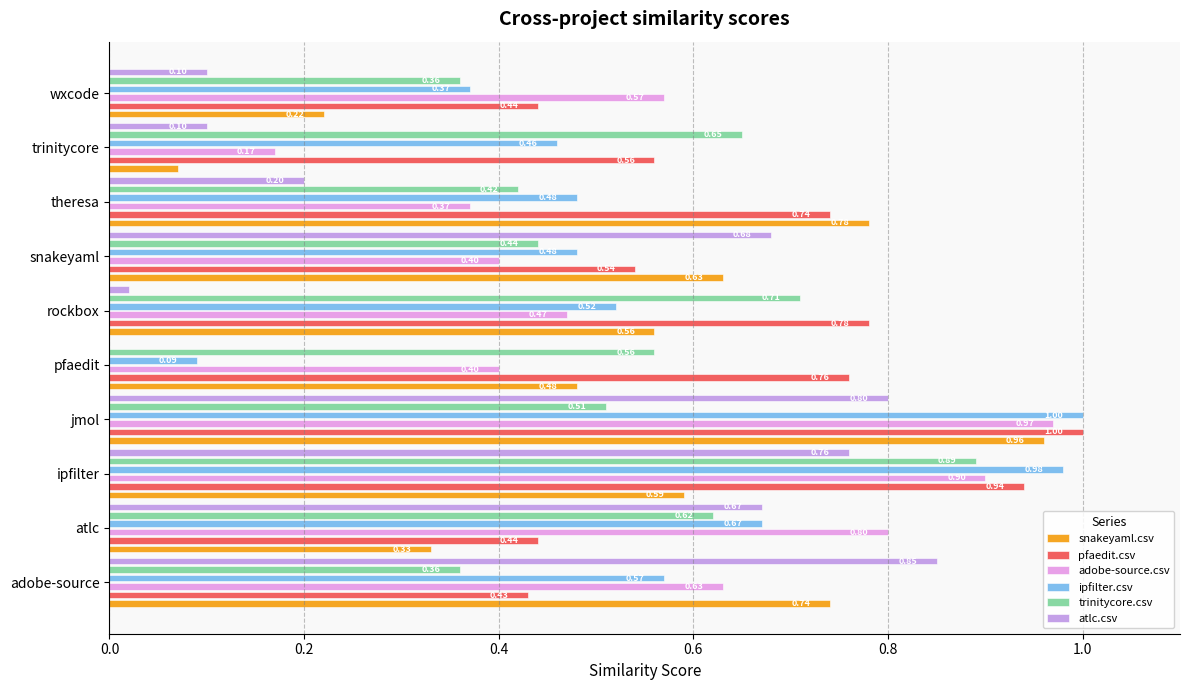

Which series has the largest total across all categories?

pfaedit.csv